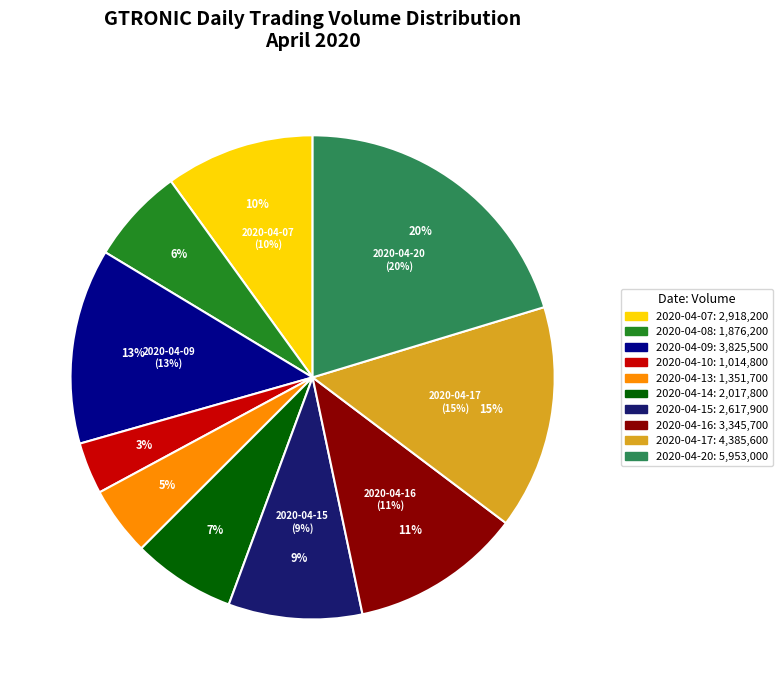

Does 2020-04-16 account for over 50% of the chart?

No